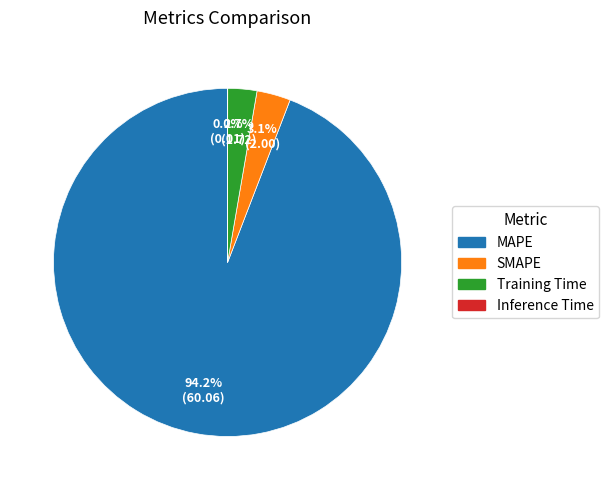

Which category has the biggest portion of the pie?

MAPE